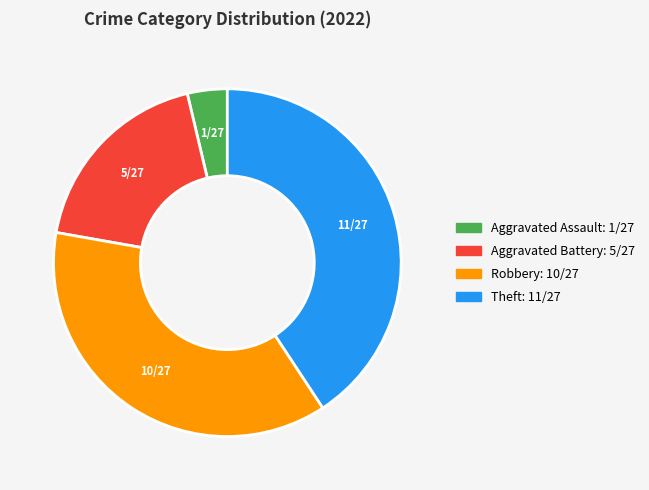

Is there a majority slice in this chart?

No